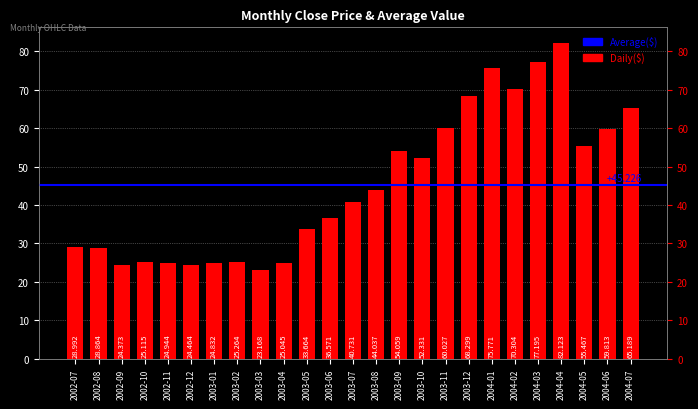

What is the change in value from 2003-03 to 2004-04?

+59.0